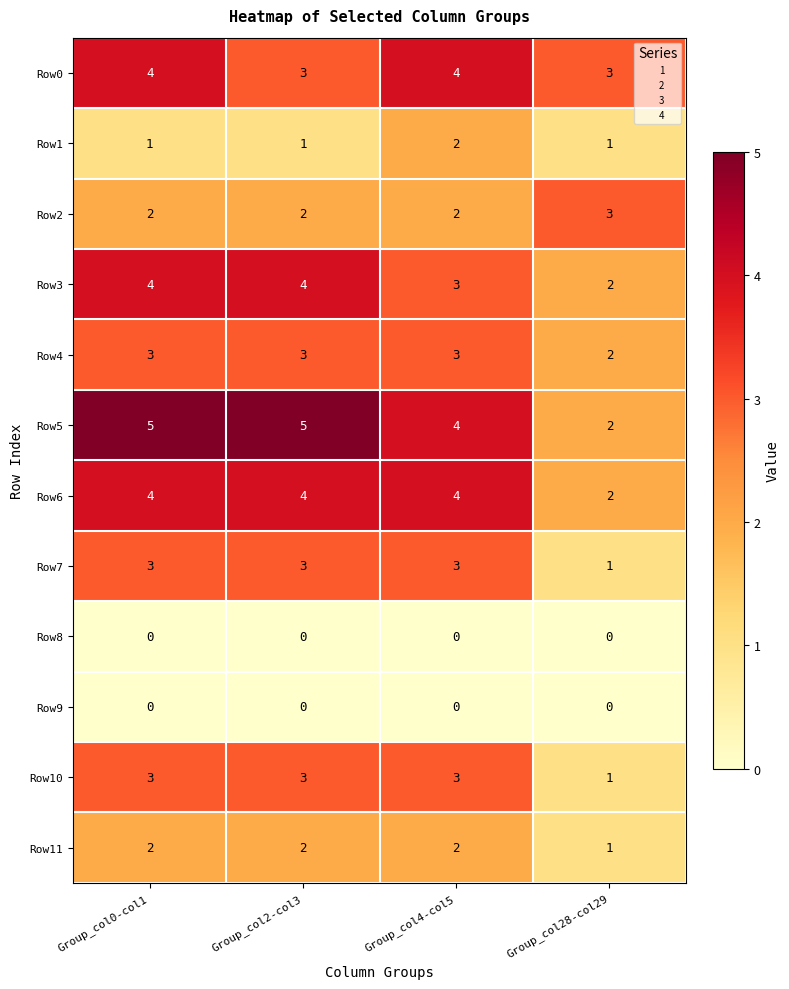

Is it true that Row0 equals 4 at Group_col4-col5?

True